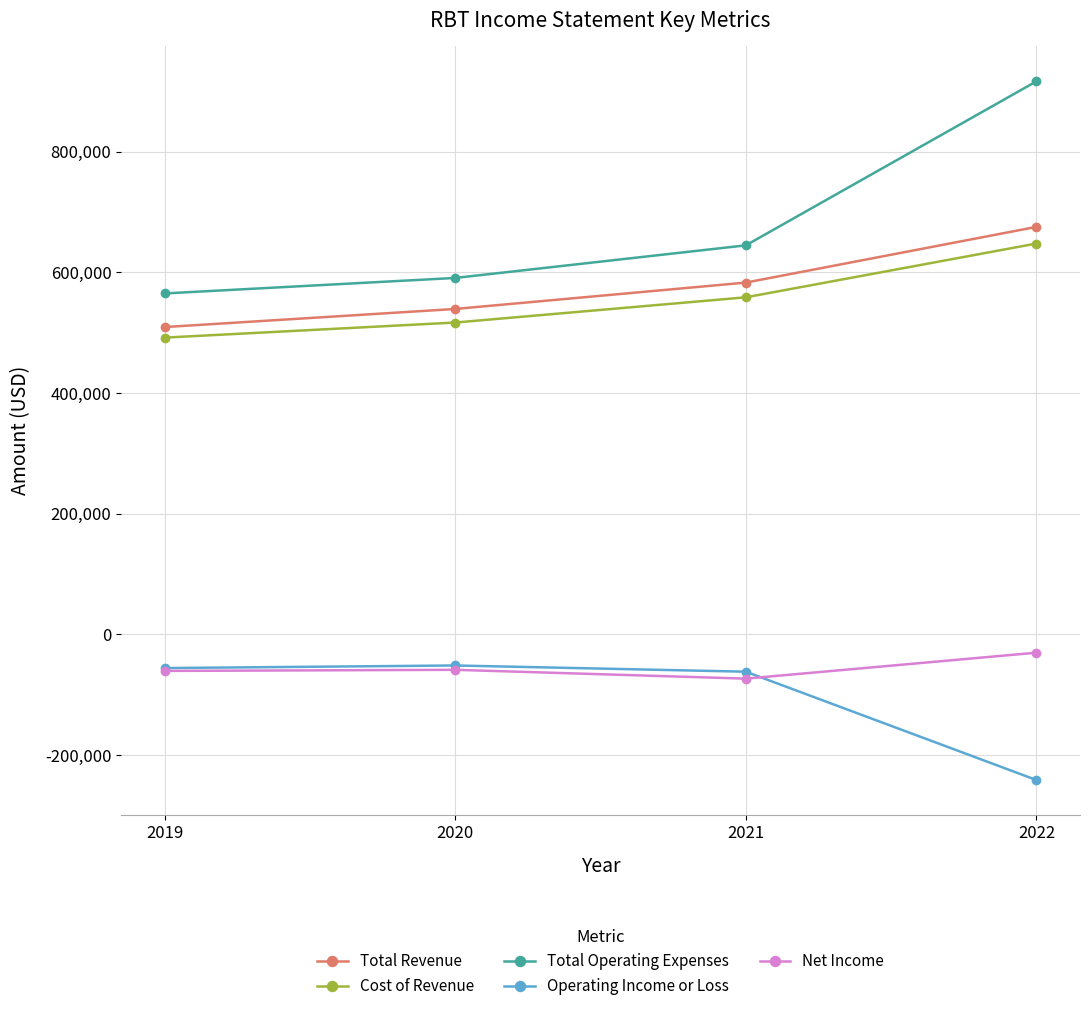

How many categories are shown in the chart?

4